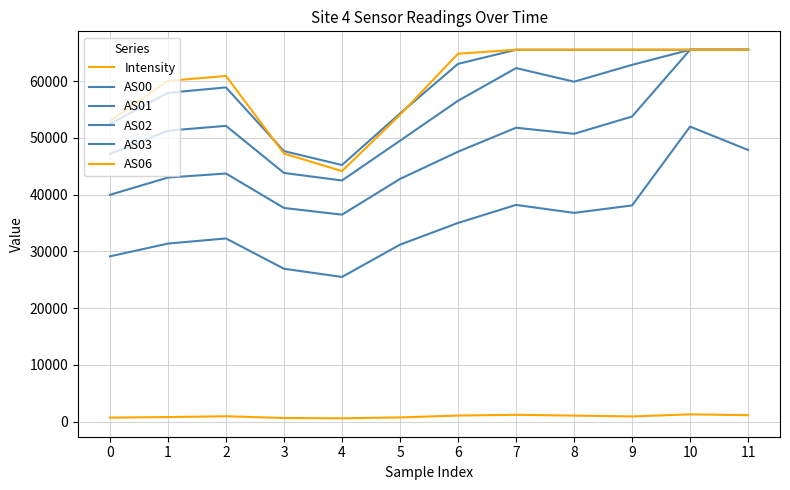

Is this an area chart (filled region under the line)?

No